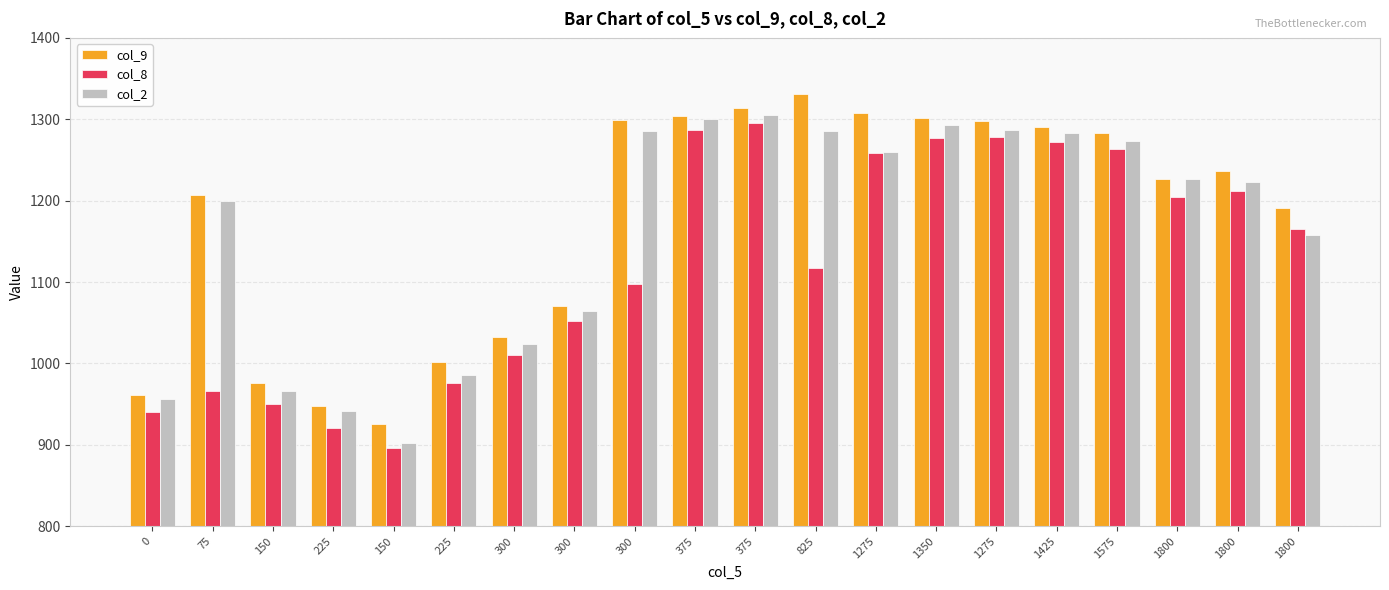

Which series has the largest total across all categories?

col_9